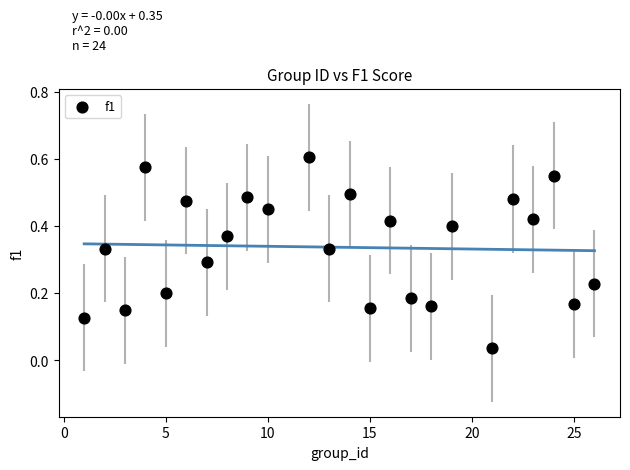

What is the range of X values (max minus min)?

25.0